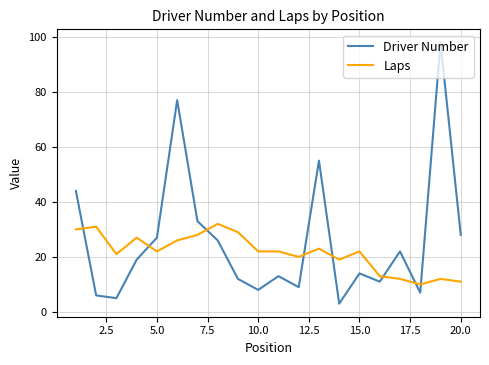

List the series in order of their peak value, lowest first.

Laps, Driver Number